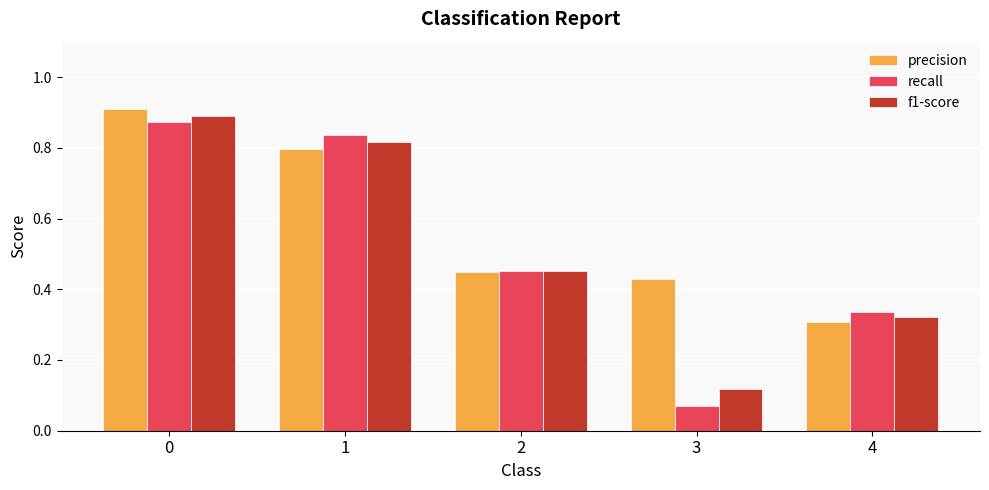

What is the average value of the precision series?

0.6